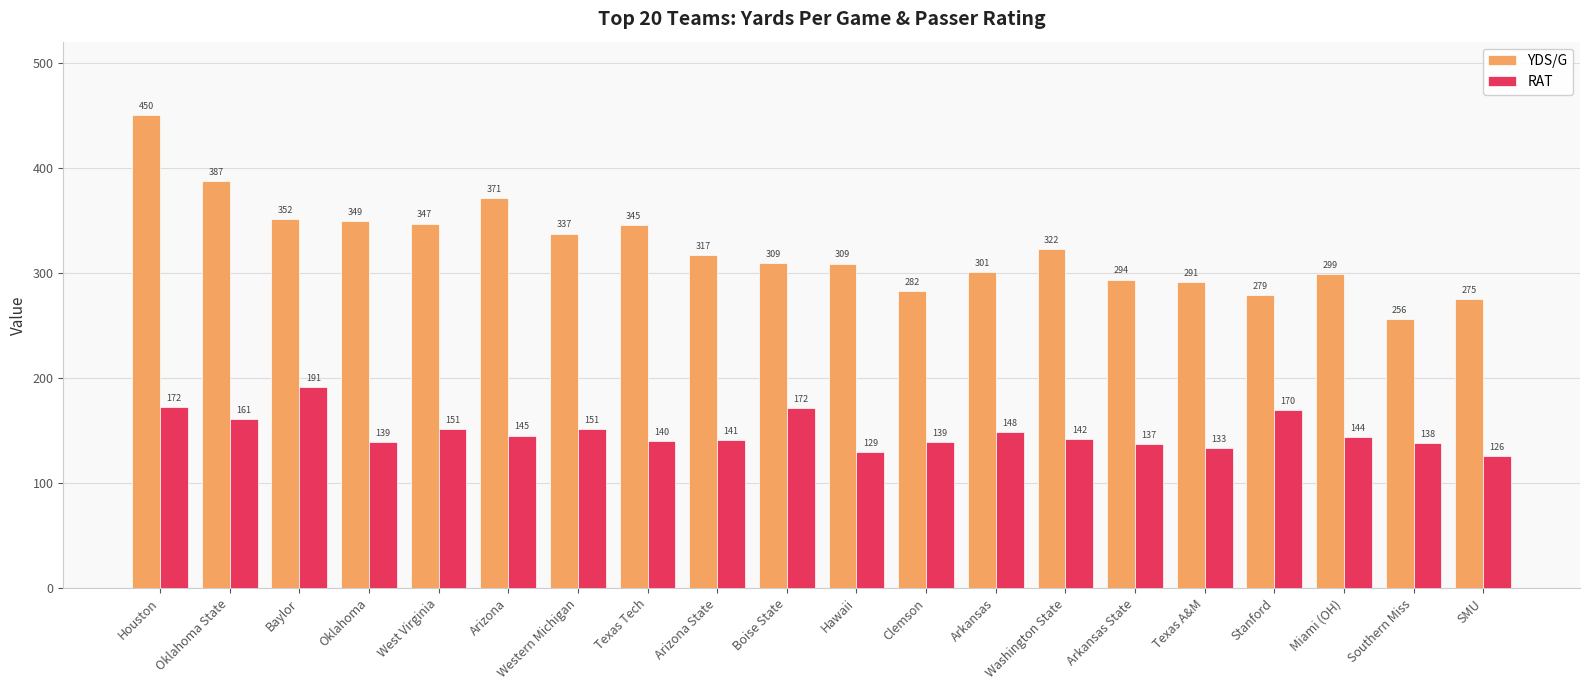

Does the chart contain stacked bars?

No